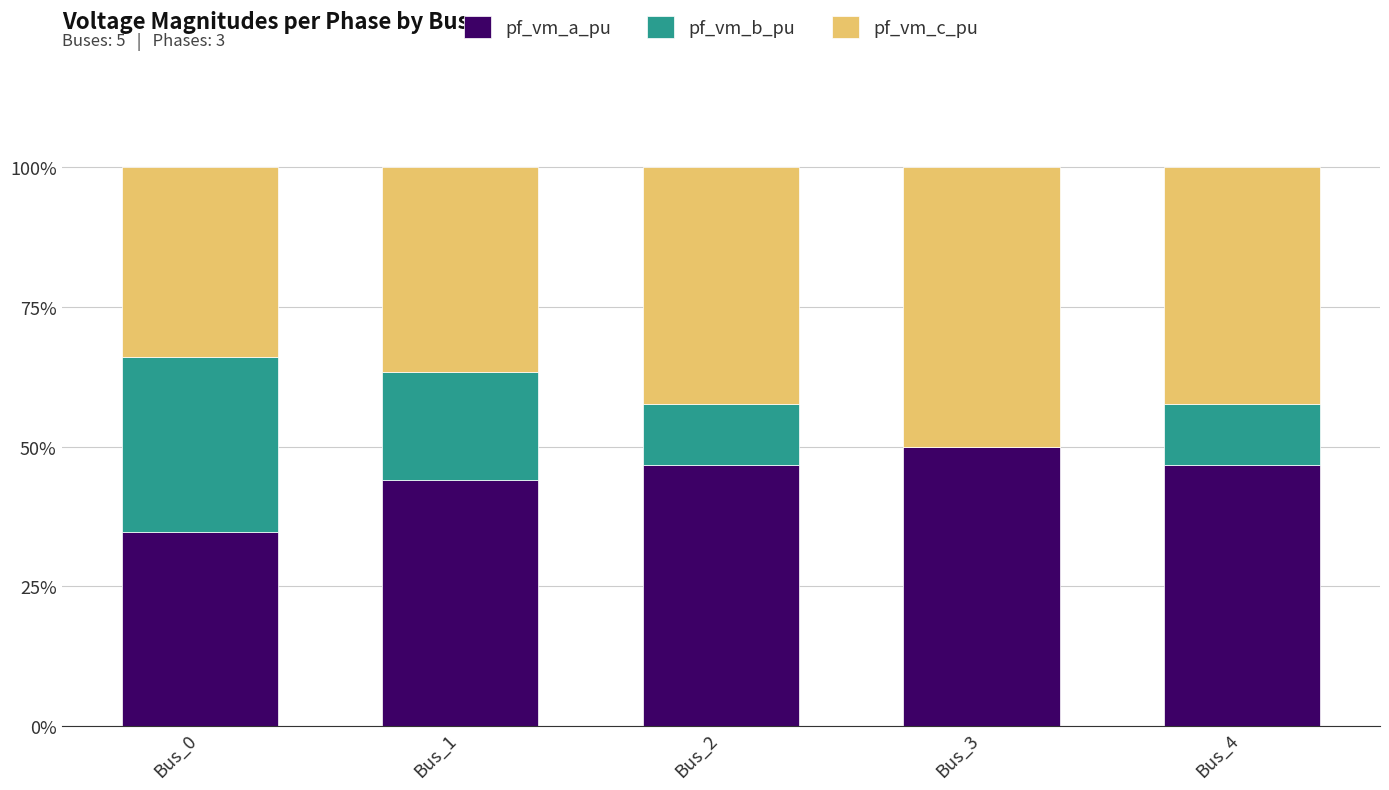

Which category has the highest value in the pf_vm_a_pu series?

Bus_3